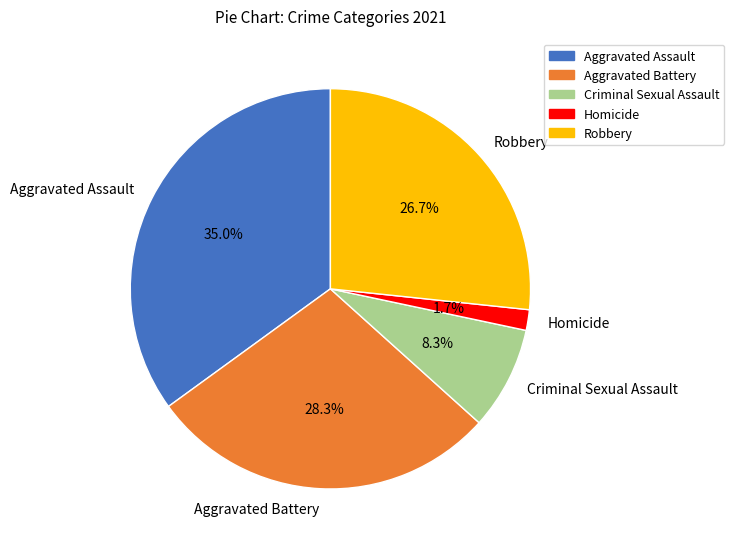

What is the total percentage of Robbery and Criminal Sexual Assault?

35.0%